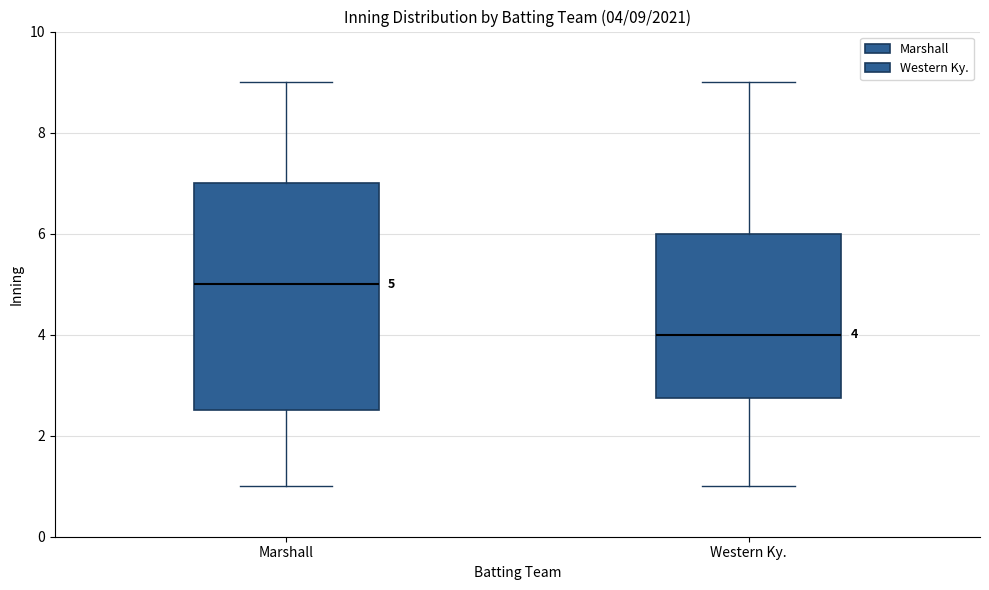

Which box is the tallest, from its lower edge to its upper edge?

Marshall